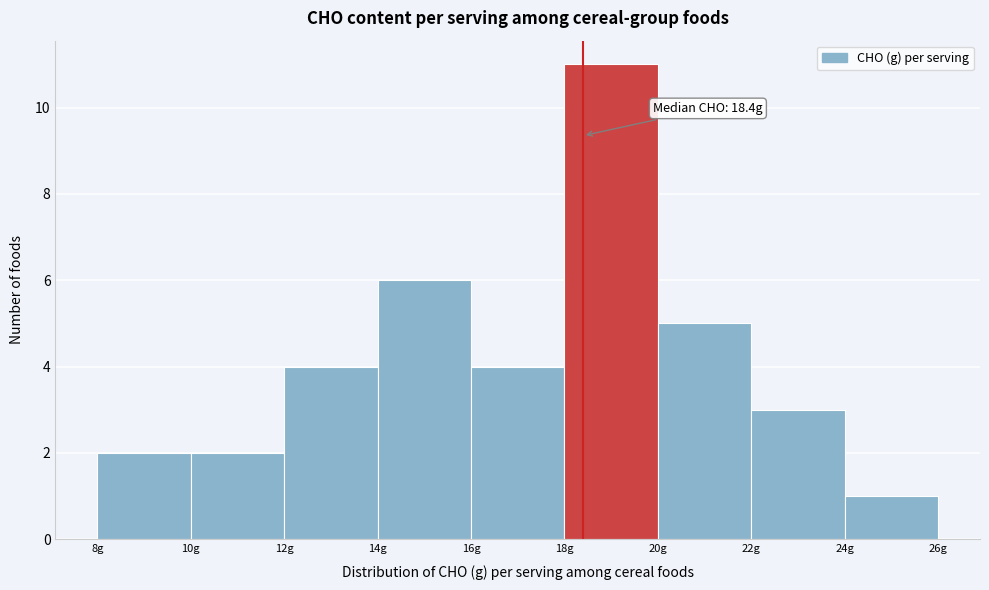

Over which range of the x-axis is the bar tallest?

18 to 20